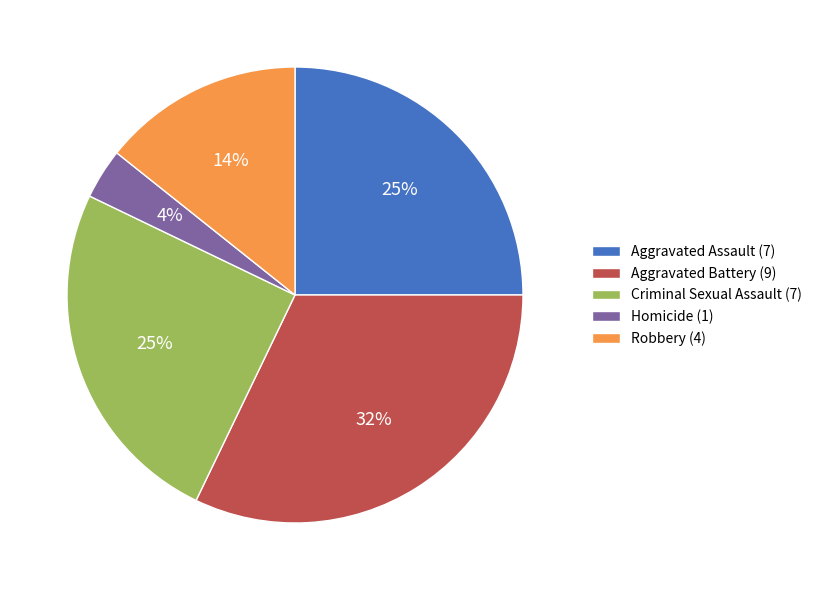

What is the ratio of the value at Criminal Sexual Assault to the value at Aggravated Battery?

0.8